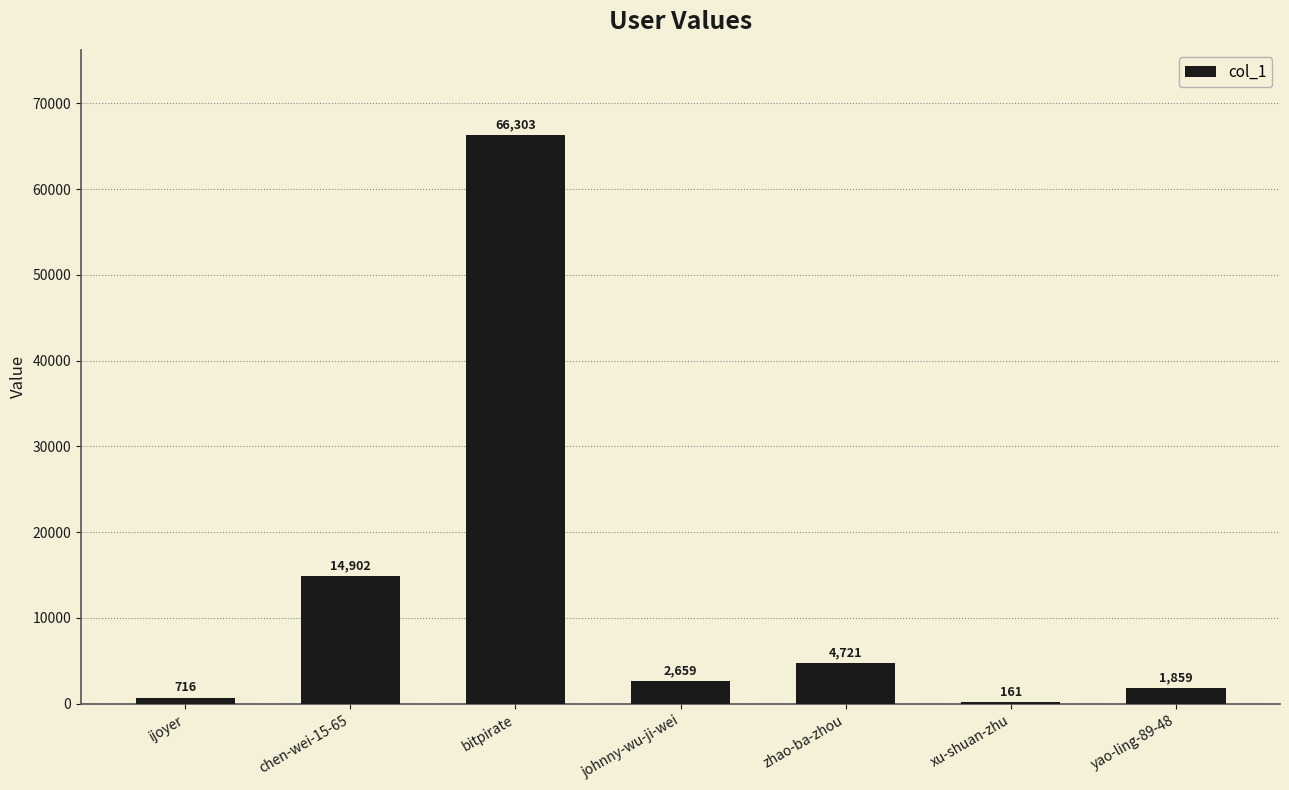

True or false: the data shows 161 at xu-shuan-zhu.

True